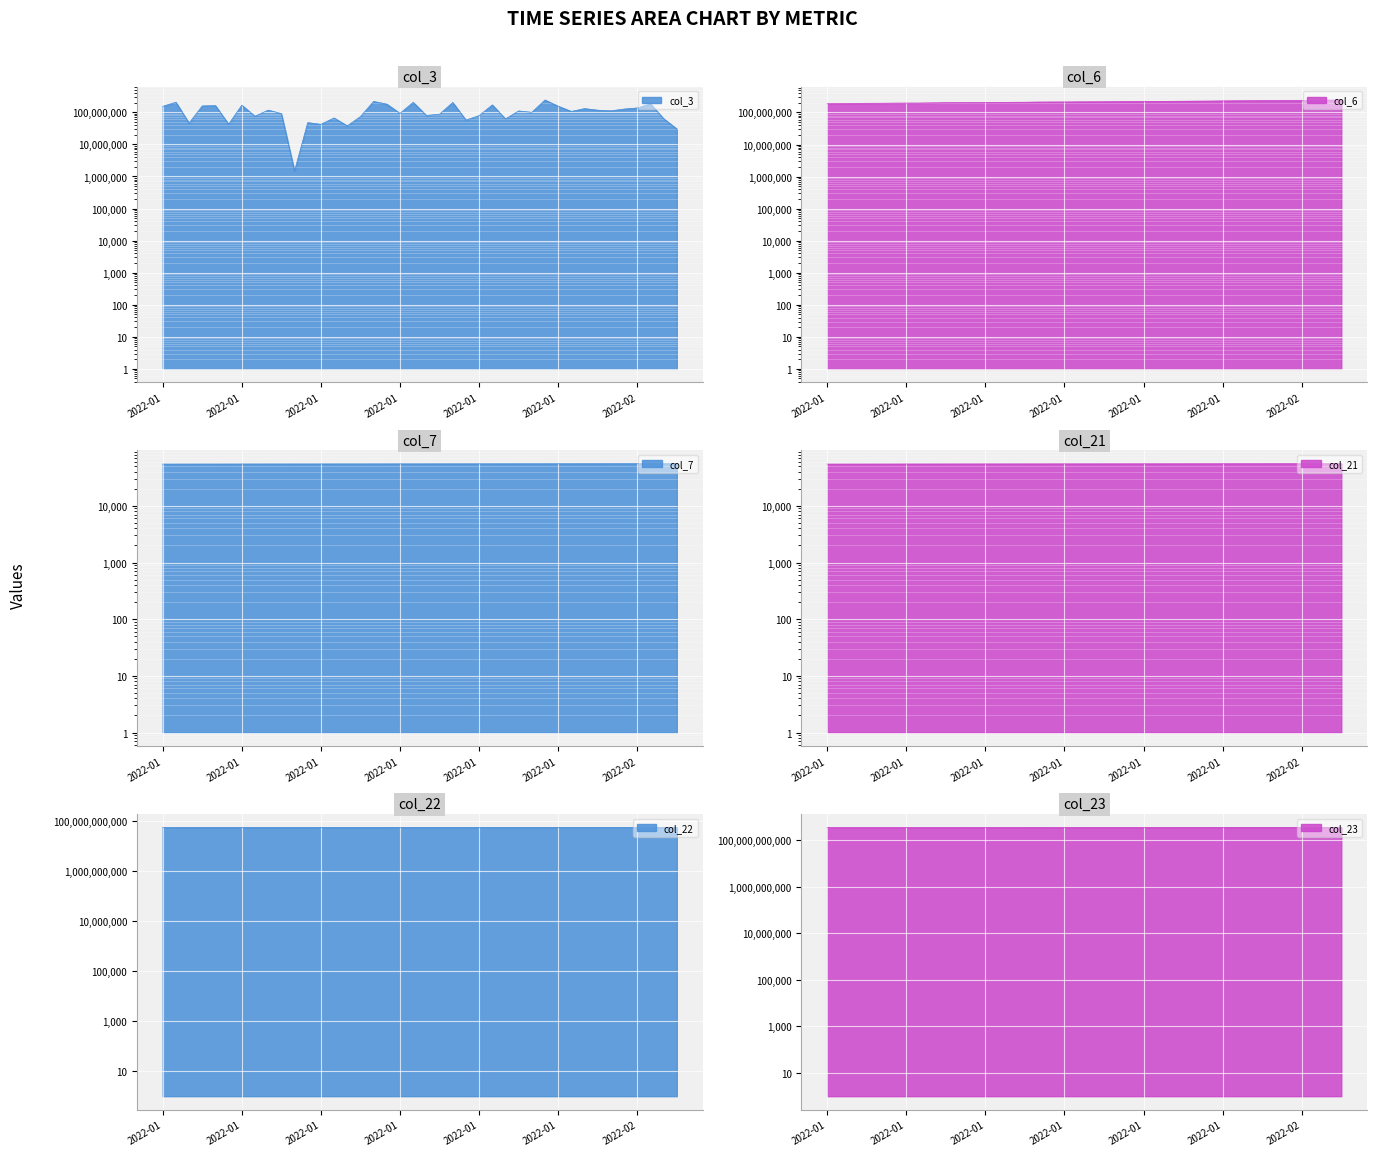

List the series in order of their peak value, lowest first.

col_21, col_7, col_3, col_6, col_22, col_23